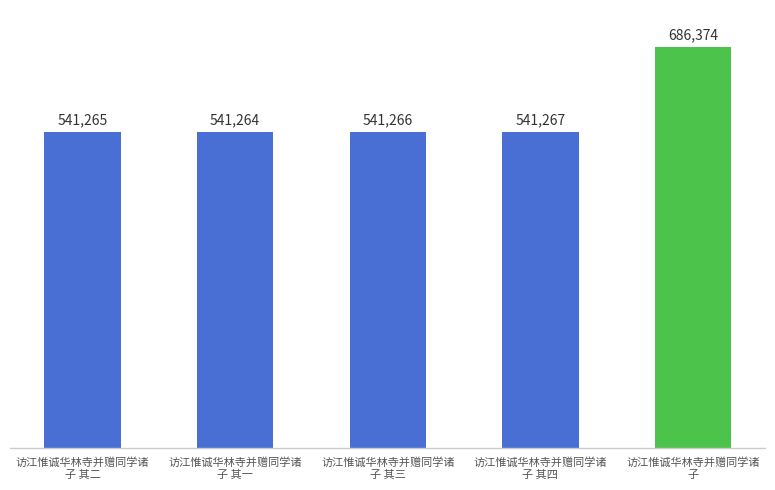

The chart shows a value of 1157954 at 访江惟诚华林寺并赠同学诸
子. True or false?

False